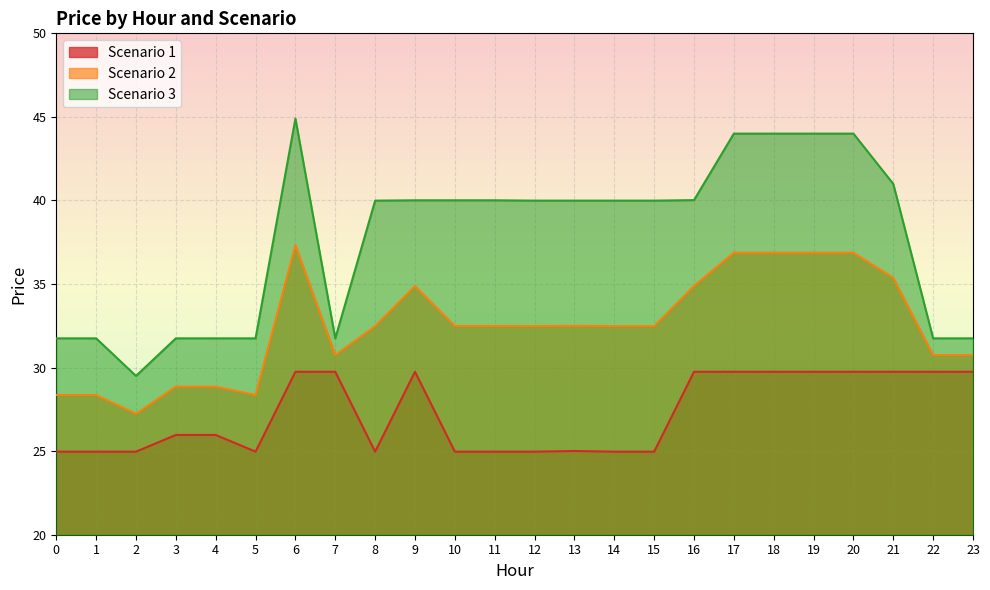

At which category is the sum across all series the highest?

6